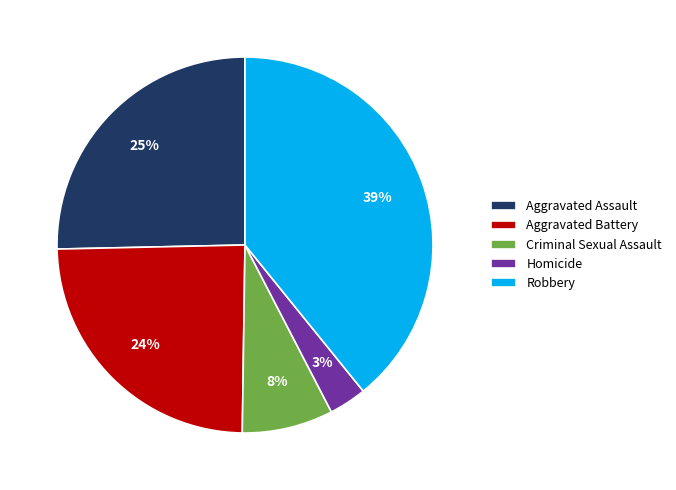

Count the number of slices in the pie.

5